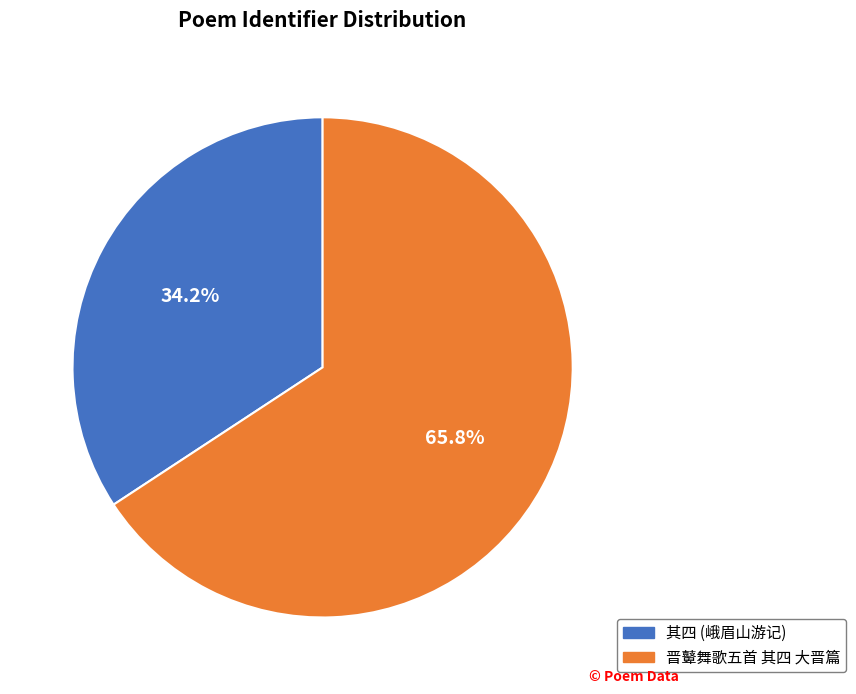

Which category has the biggest portion of the pie?

晋鼙舞歌五首 其四 大晋篇